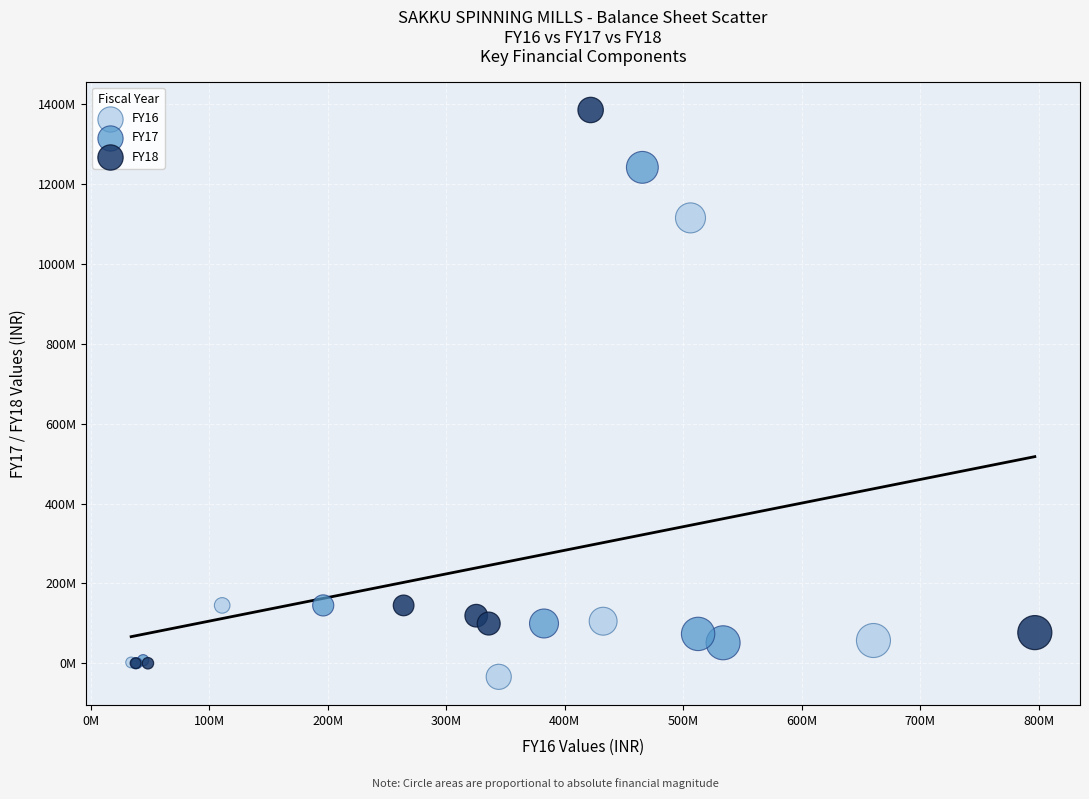

Which series contains the lowest Y value?

FY16